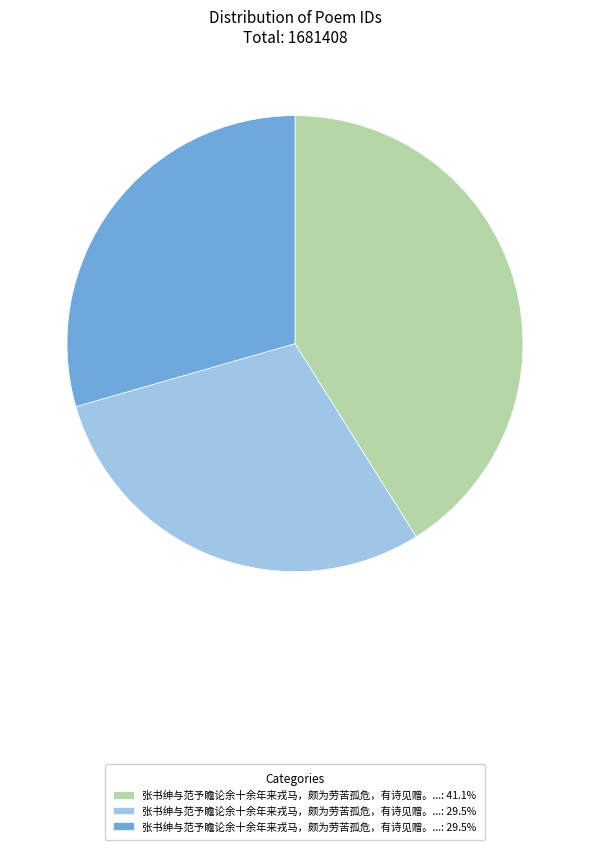

Does any single category account for the majority?

No